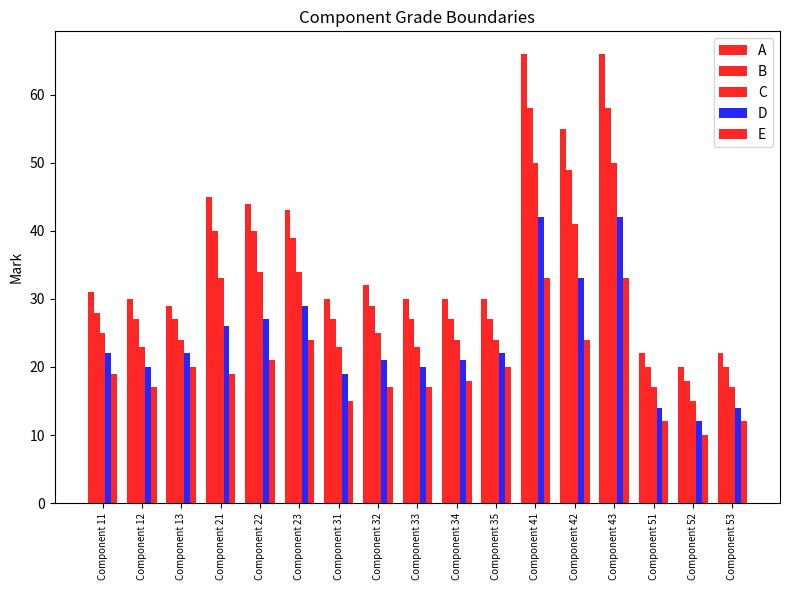

Which category has the lowest value in the B series?

Component 52